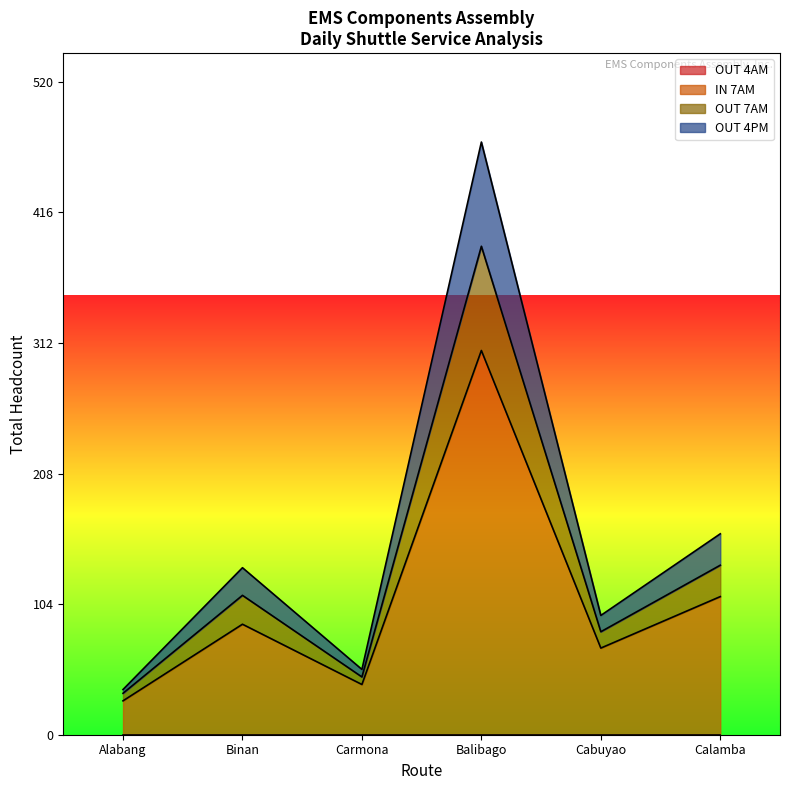

What is the highest value of the Cabuyao series?

69